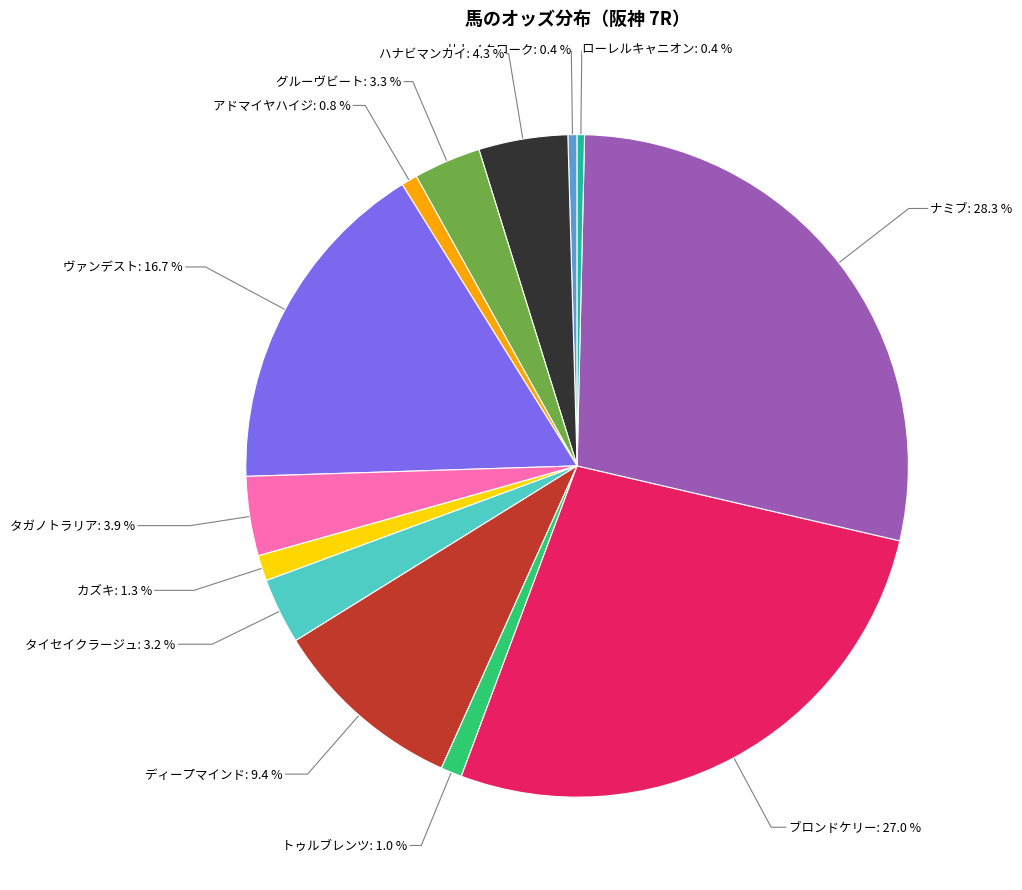

Is the sum of カズキ and アドマイヤハイジ greater than half?

No